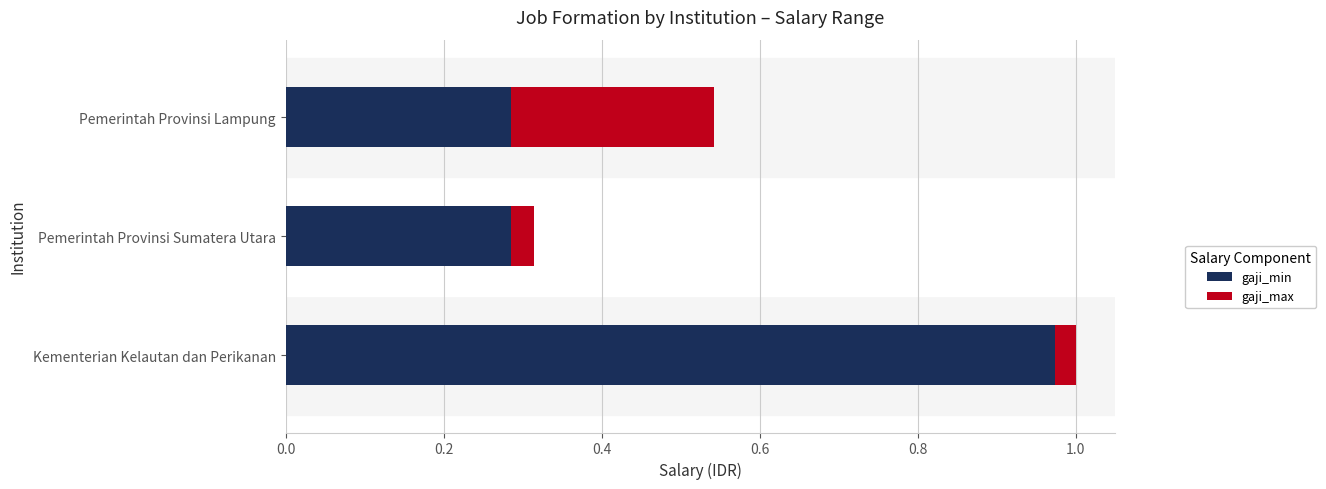

At which category is the sum across all series the highest?

Kementerian Kelautan dan Perikanan